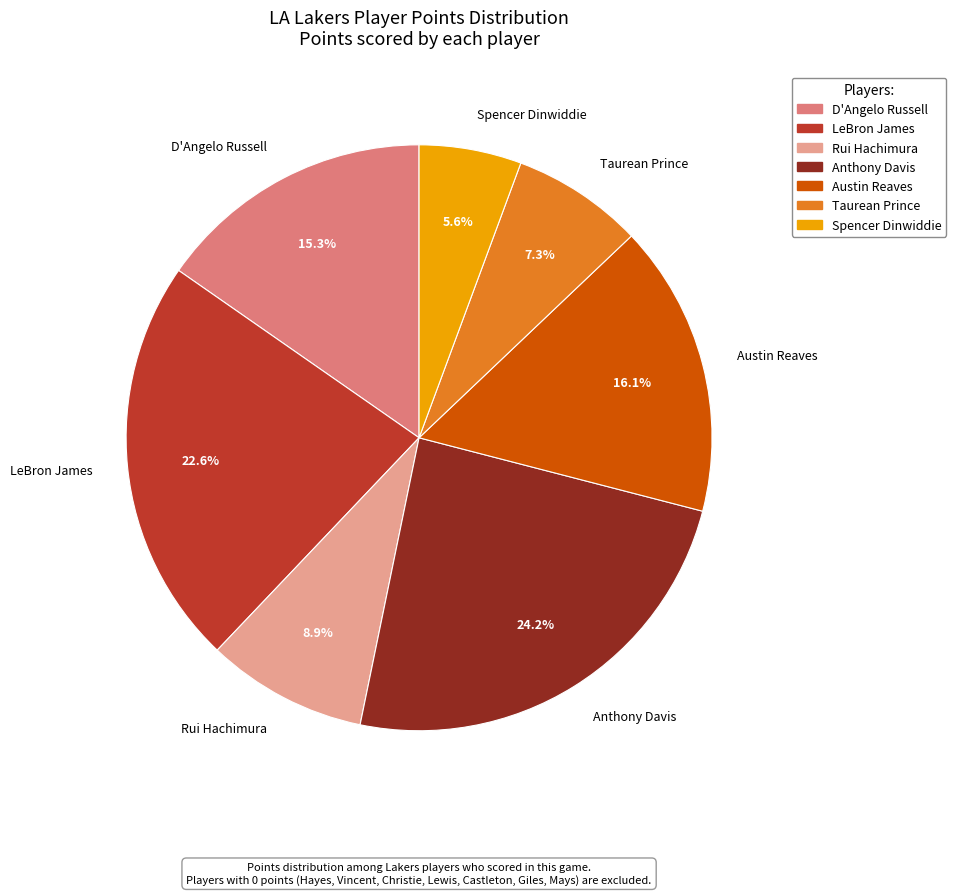

How many slices are in this pie chart?

7